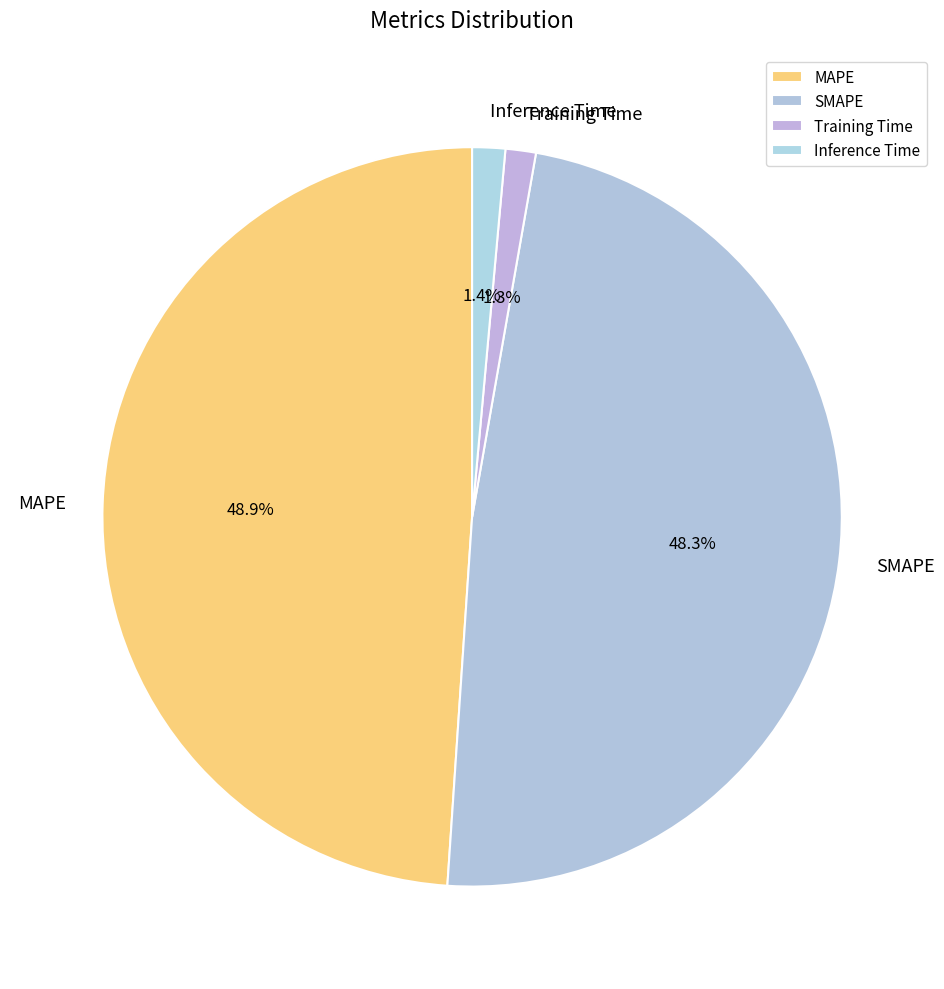

Do MAPE and SMAPE together represent more than half of the pie?

Yes